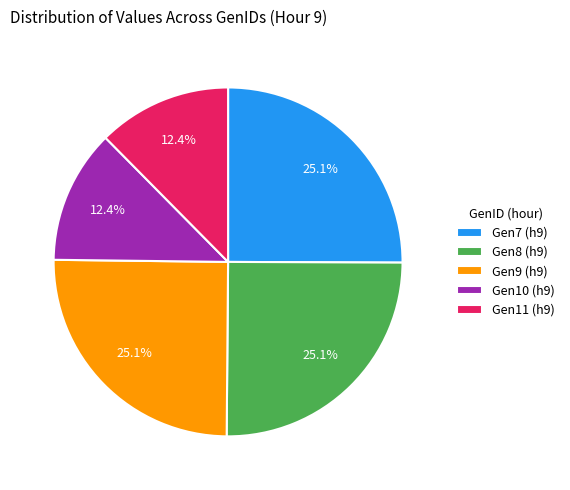

What portion of the pie excludes Gen11 (h9)?

87.6%